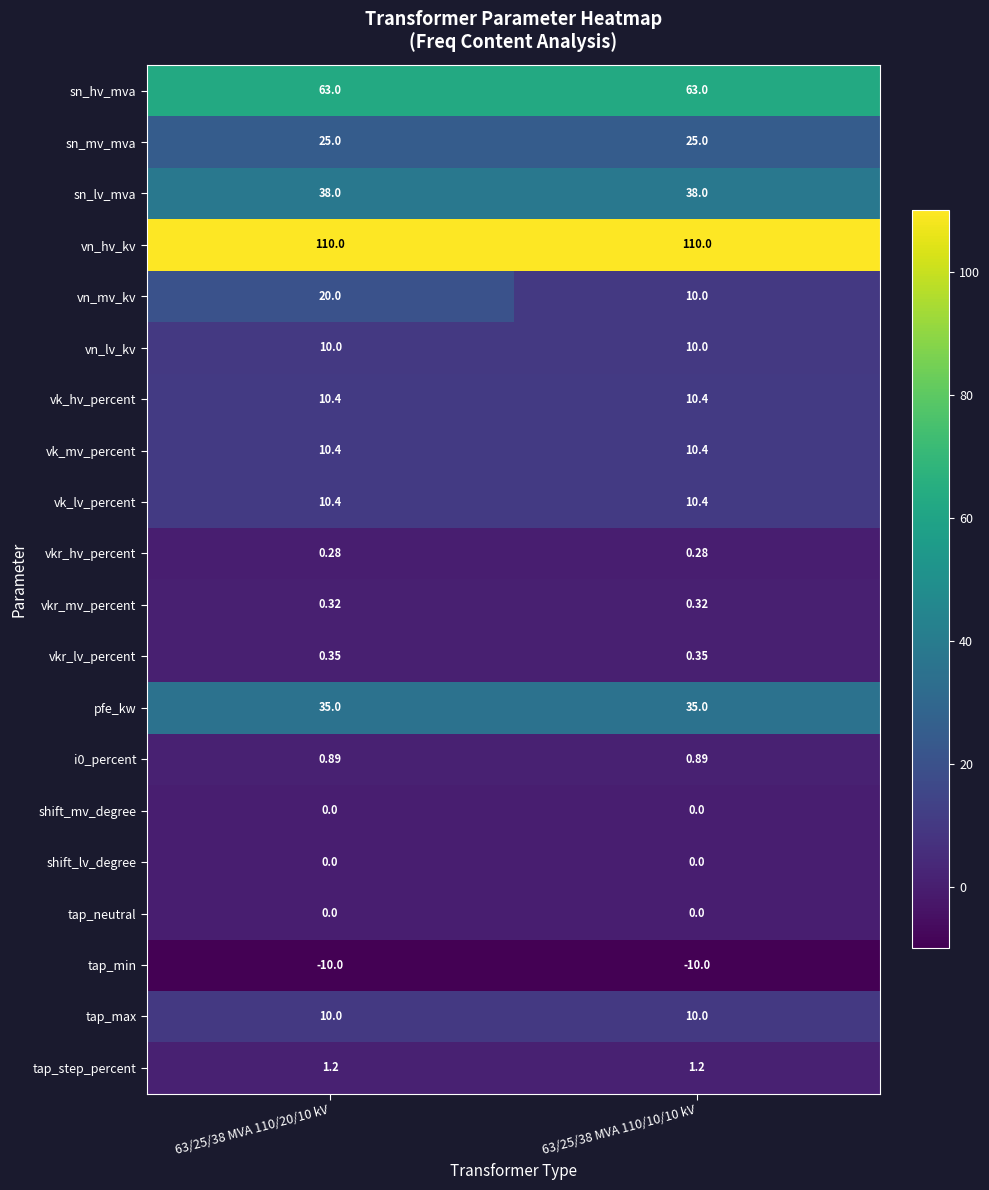

Is the value of vkr_lv_percent at 63/25/38 MVA 110/20/10 kV greater than the value of vkr_mv_percent at 63/25/38 MVA 110/10/10 kV?

Yes